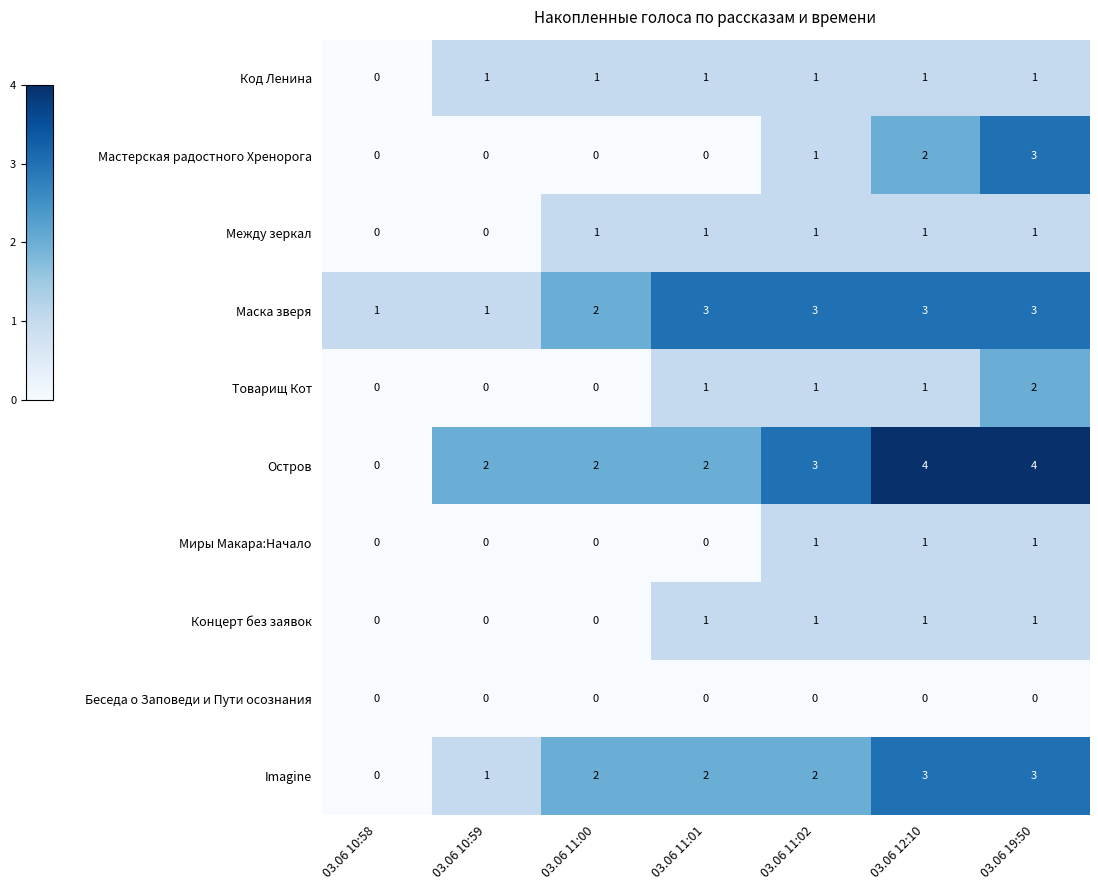

What is the total value across all series at 03.06 11:00?

8